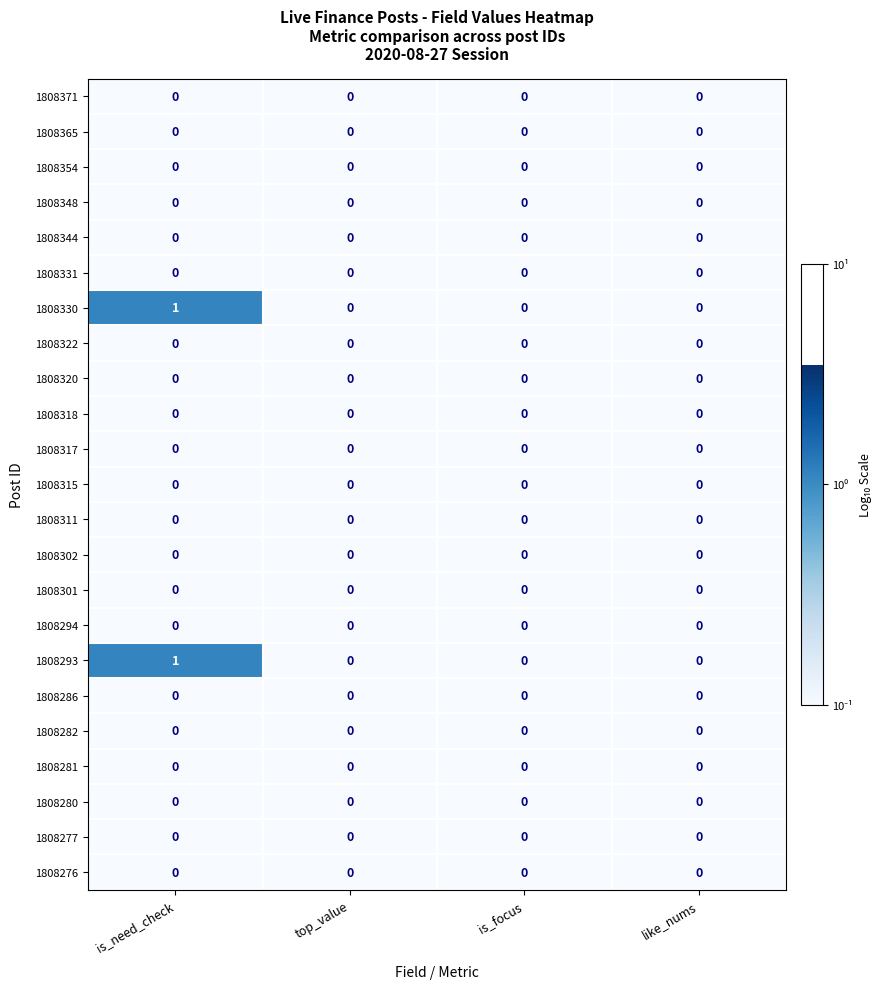

Is it true that 1808293 equals 0 at like_nums?

True